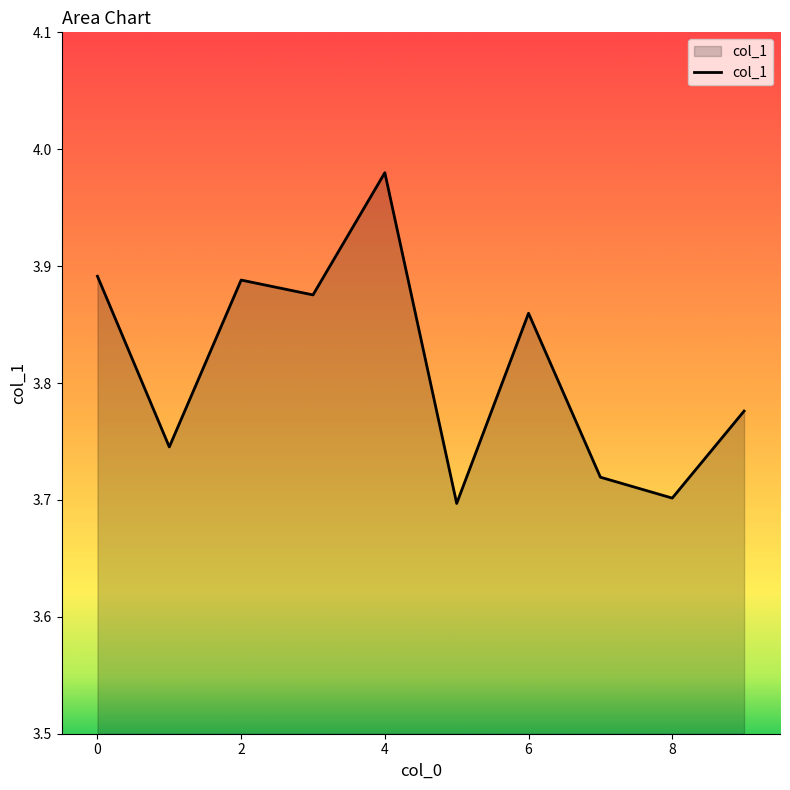

What is the difference between the maximum and minimum values?

0.3